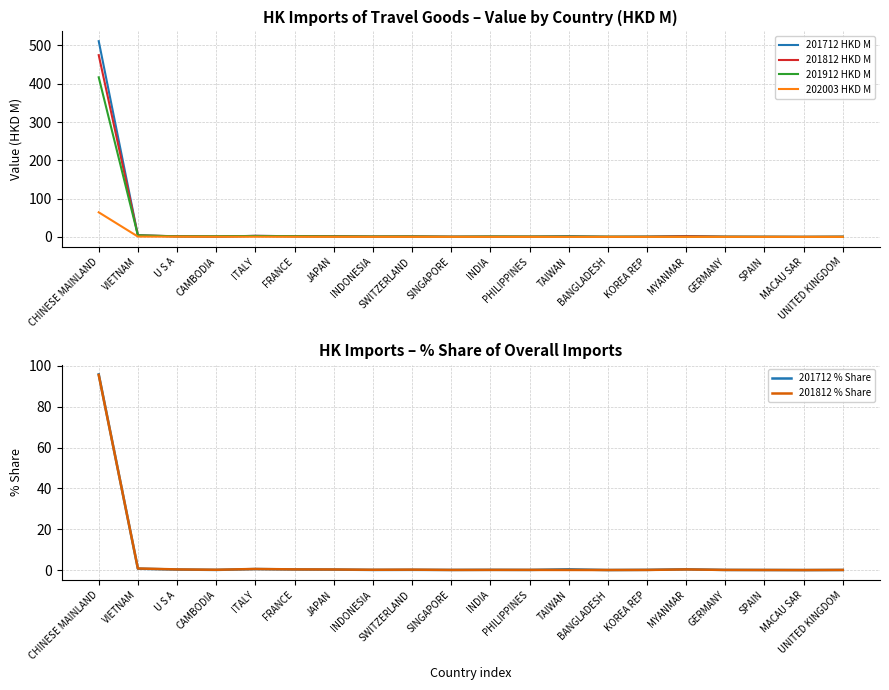

After their last crossing, which series has the higher values: 201712 HKD M or 201812 HKD M?

201812 HKD M